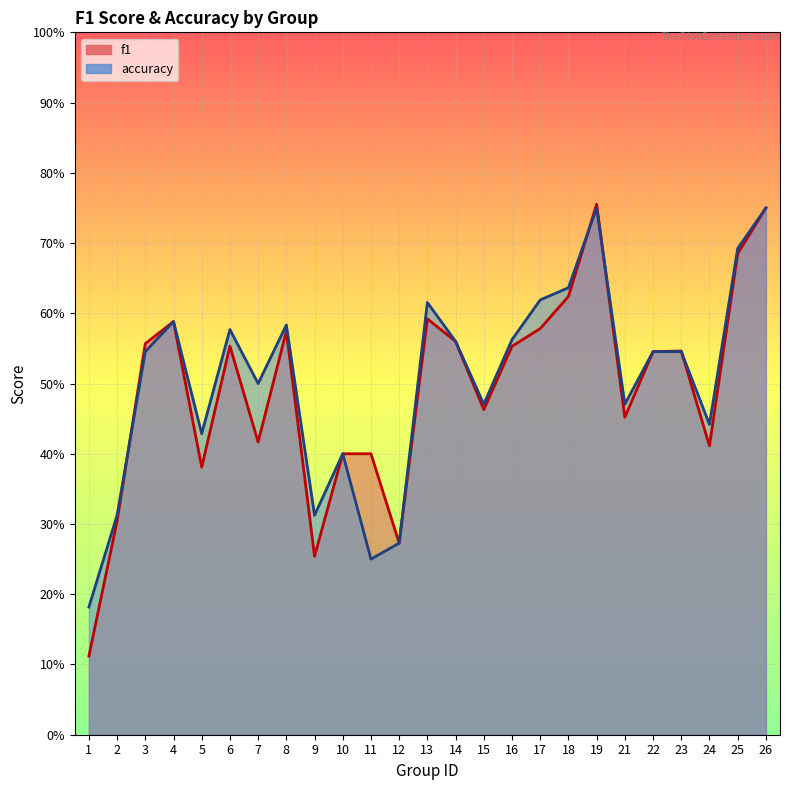

Is it true that f1 equals 0.6 at 8?

True